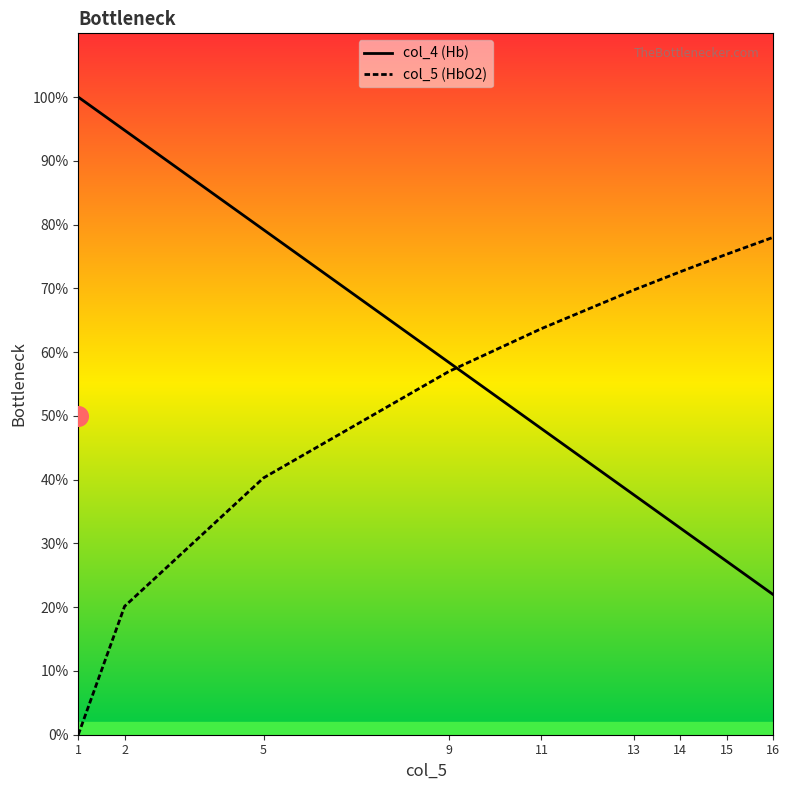

Which series reaches the minimum Y coordinate?

col_5 (HbO2)